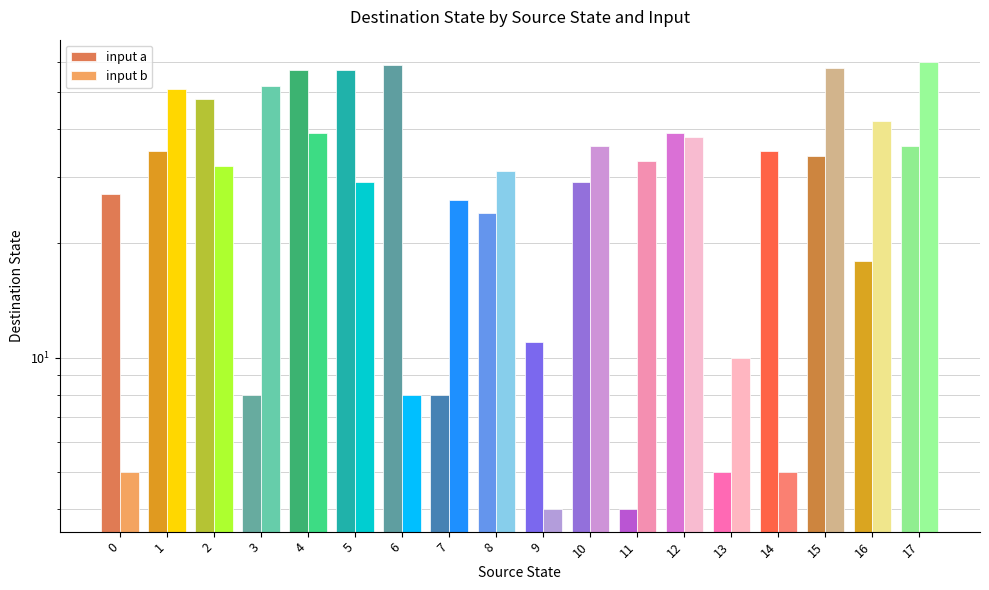

What is the minimum value for input b?

4